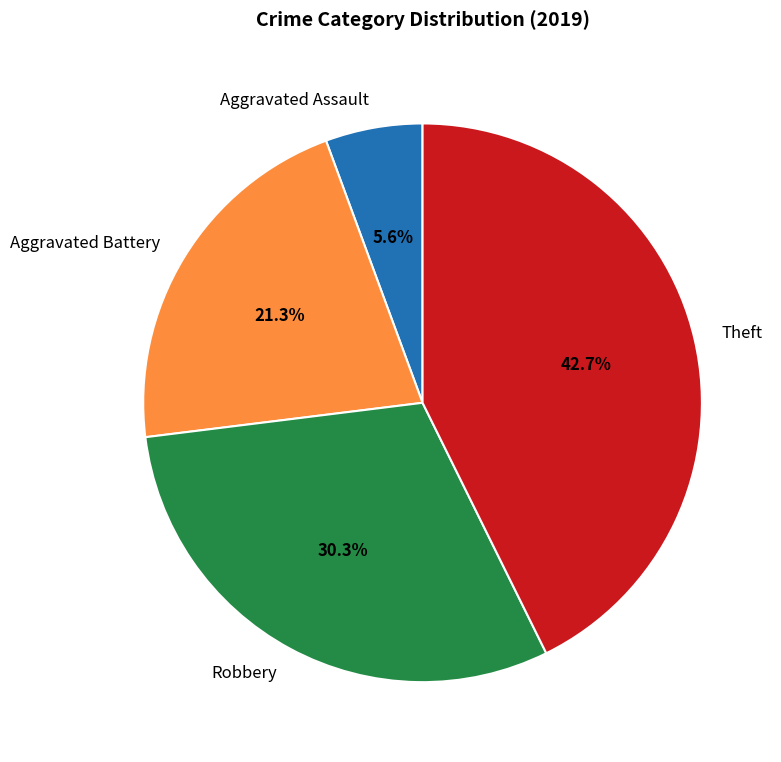

True or false: Theft accounts for 43% of the total.

True